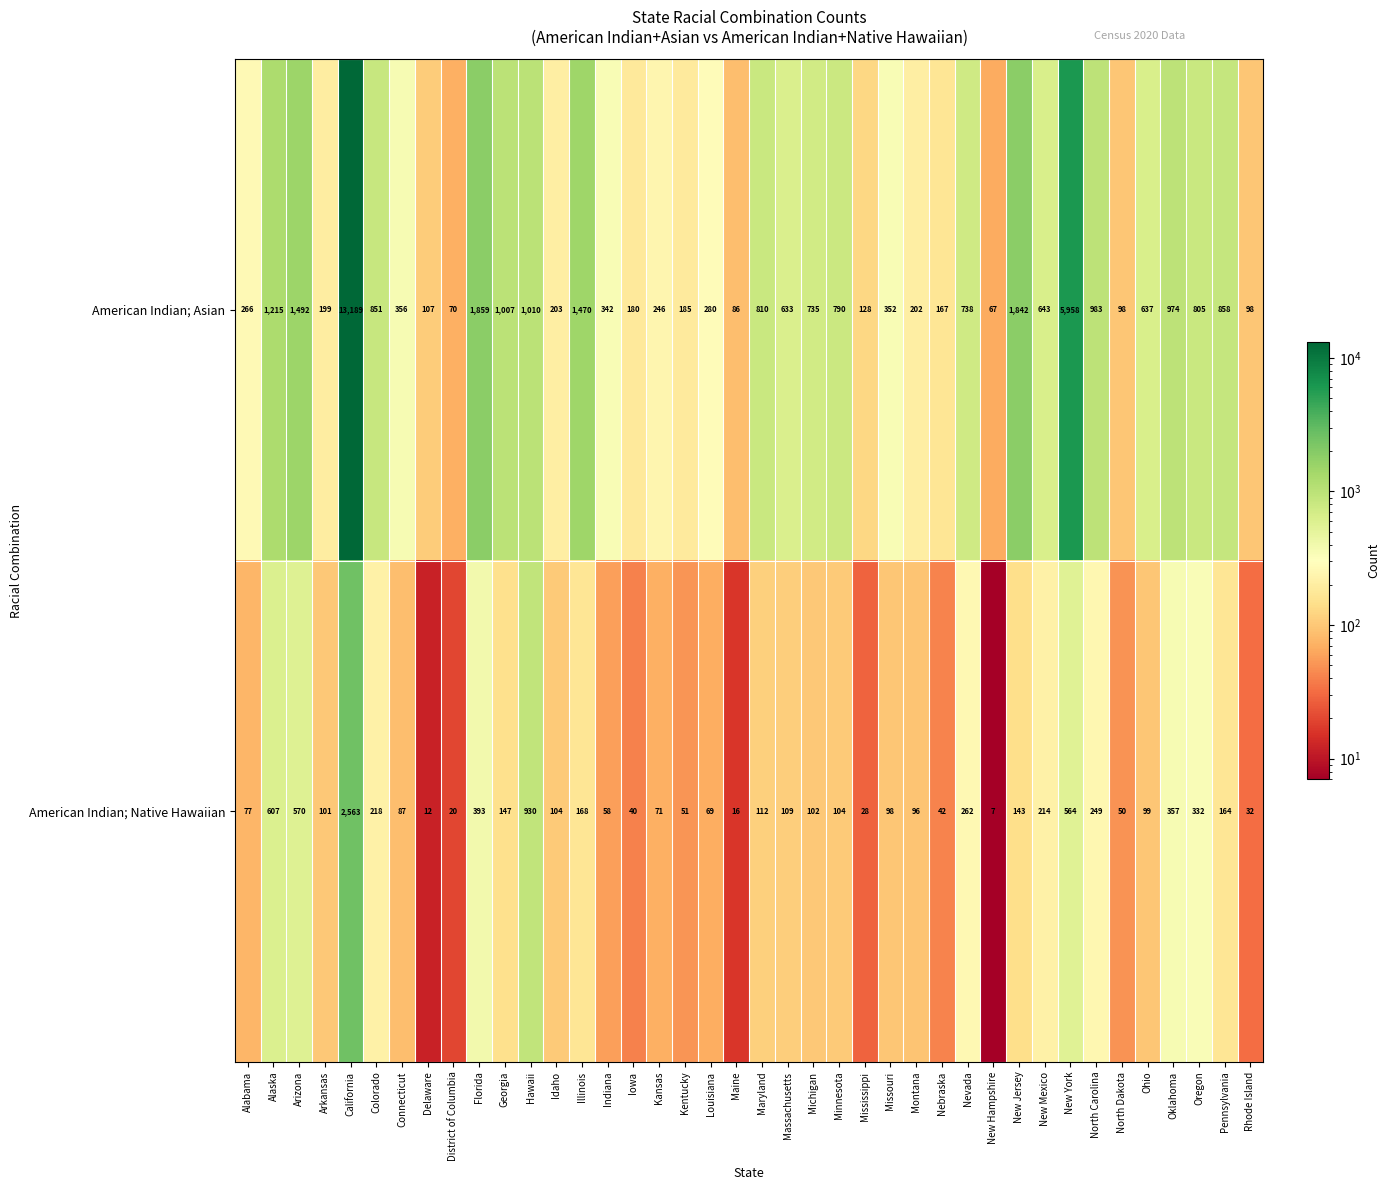

At which category is the sum across all series the highest?

California